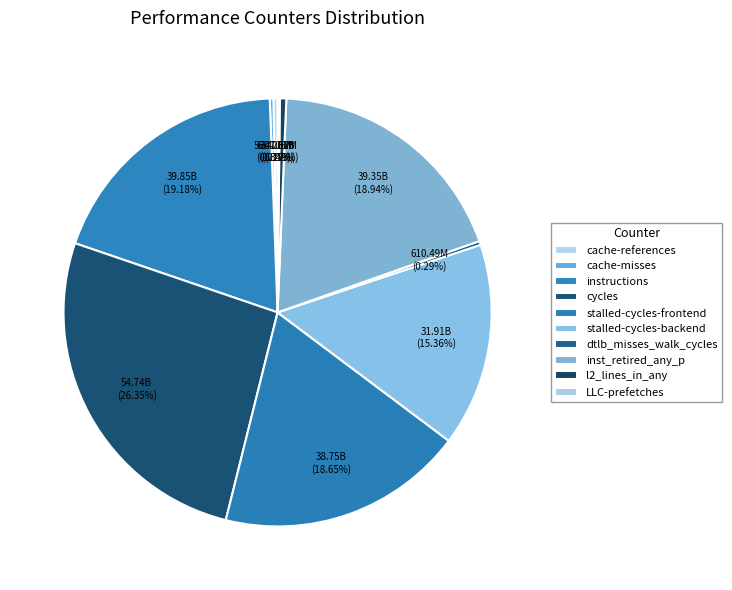

Rank the categories by value from lowest to highest.

LLC-prefetches, cache-misses, dtlb_misses_walk_cycles, cache-references, l2_lines_in_any, stalled-cycles-backend, stalled-cycles-frontend, inst_retired_any_p, instructions, cycles